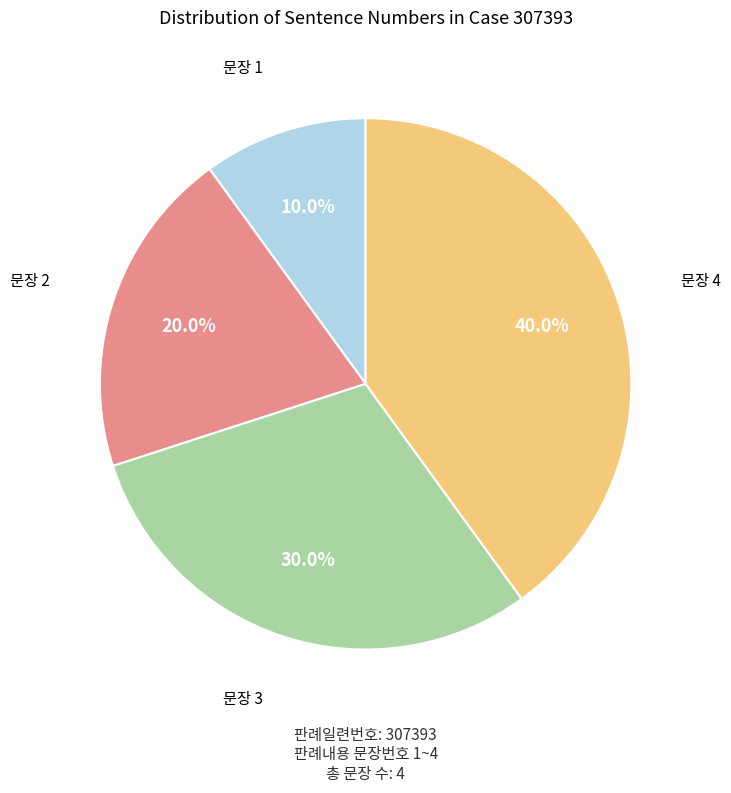

Does 문장 2 represent more than half of the total?

No